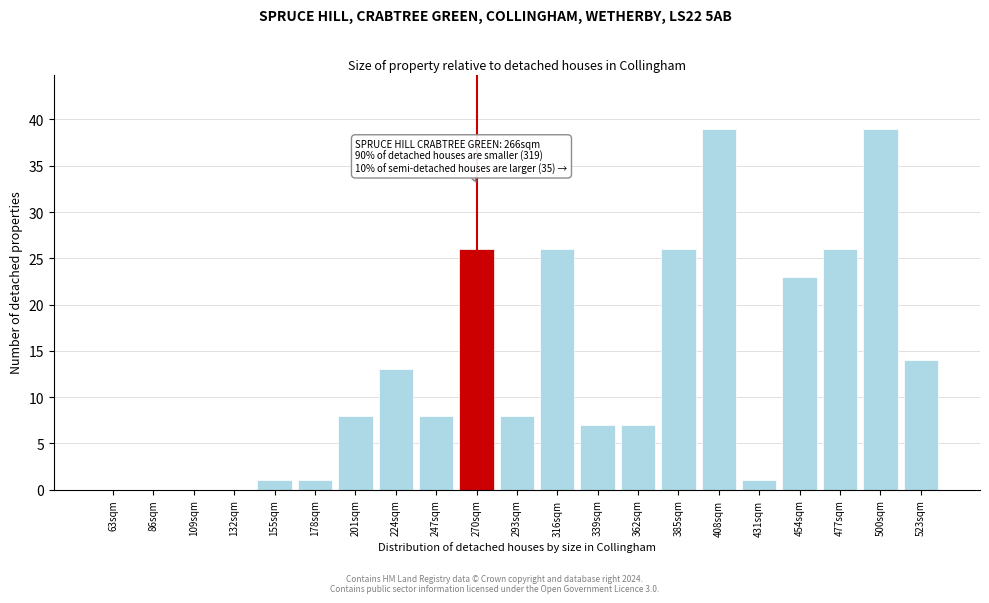

Reading left to right, extract all data points from this chart.

63sqm=0	86sqm=0	109sqm=0	132sqm=0	155sqm=1	178sqm=1	201sqm=8	224sqm=13	247sqm=8	270sqm=26	293sqm=8	316sqm=26	339sqm=7	362sqm=7	385sqm=26	408sqm=39	431sqm=1	454sqm=23	477sqm=26	500sqm=39	523sqm=14